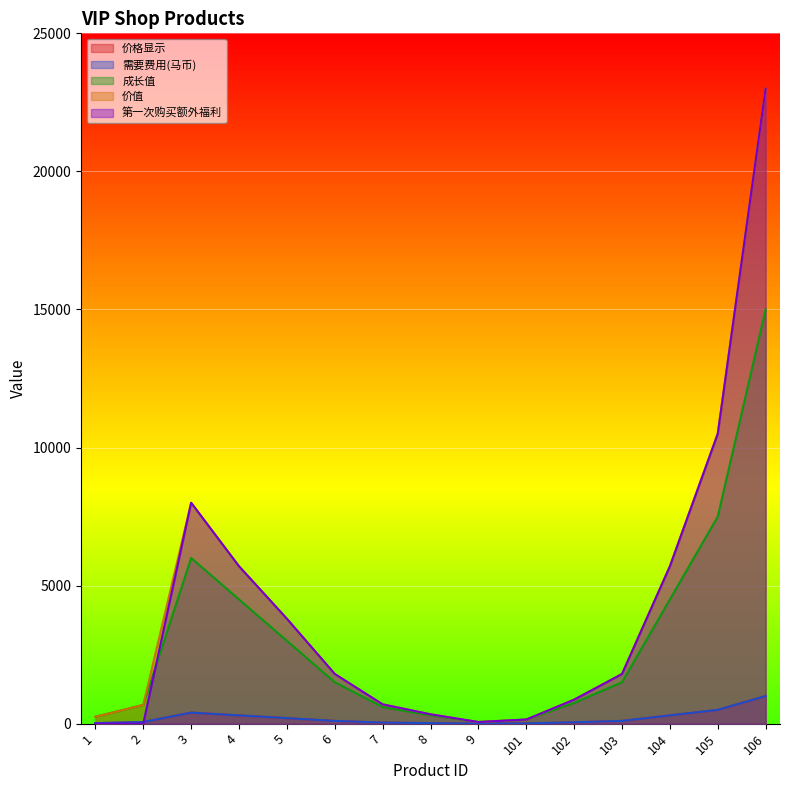

Which has a higher value, 1 or 6?

6